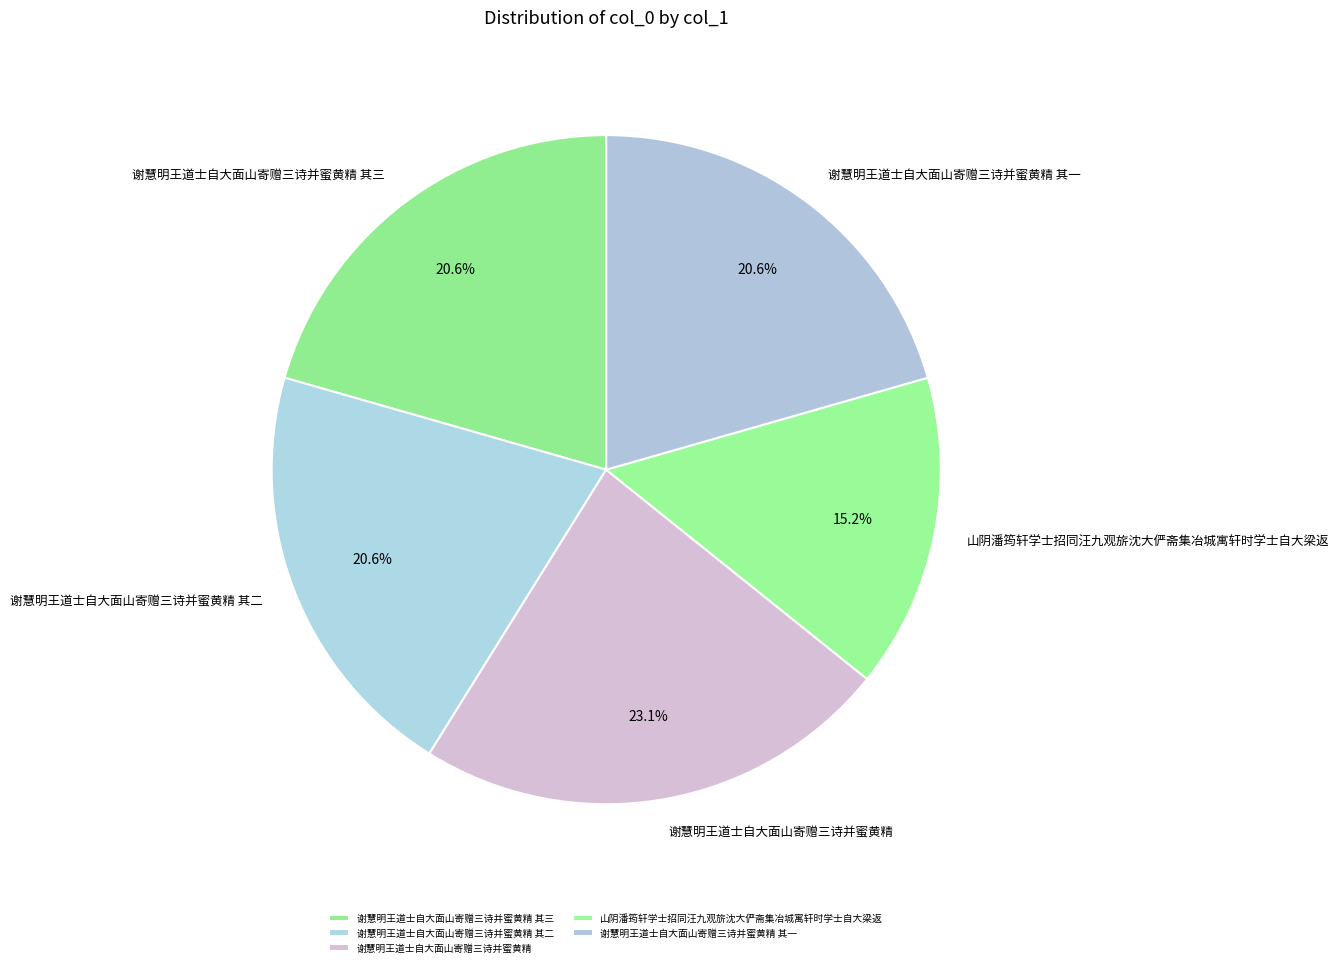

To the nearest percent, what portion does 谢慧明王道士自大面山寄赠三诗并蜜黄精 其三 represent?

21%